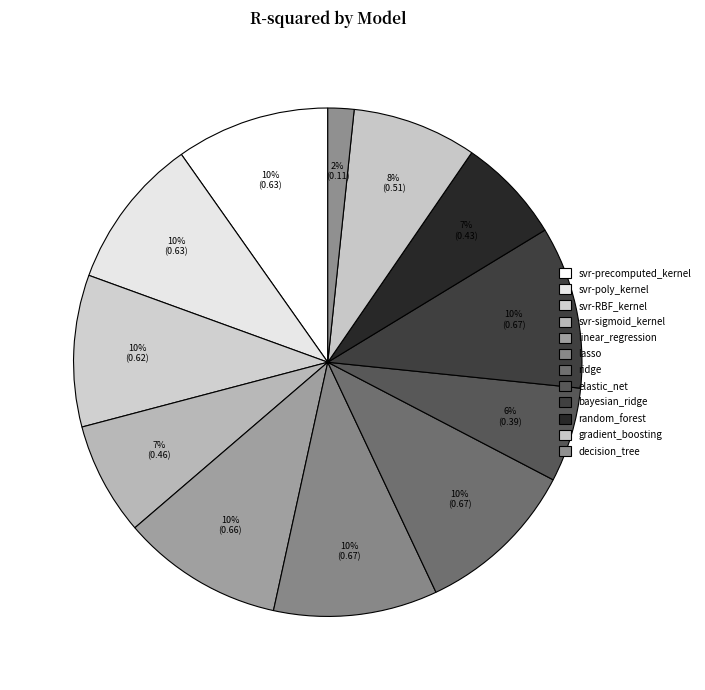

Is it true that svr-RBF_kernel is 10% of the pie?

True